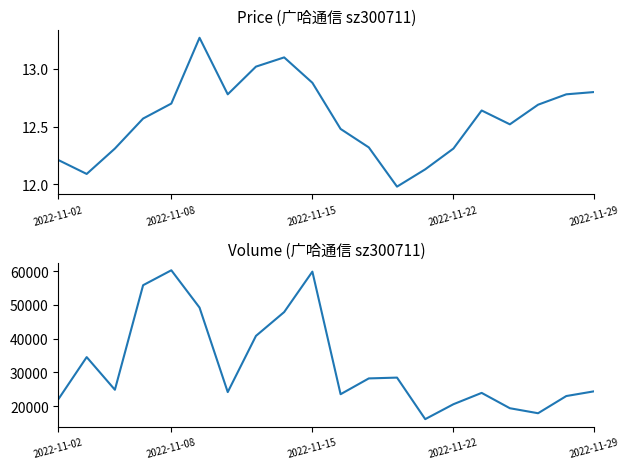

What is the highest value of the price series?

13.3